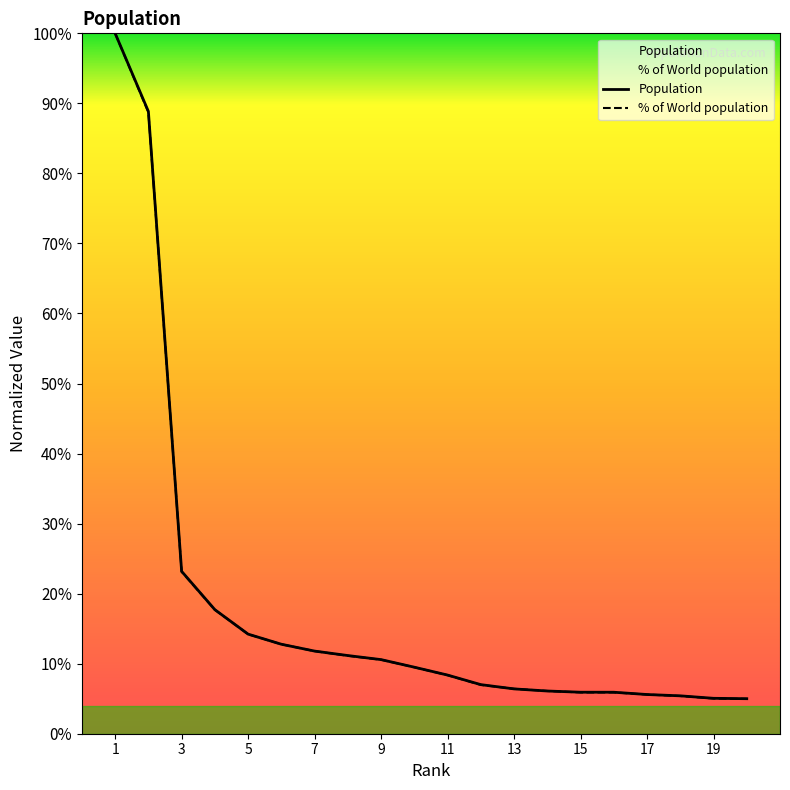

Which series has the widest spread of values?

% of World population